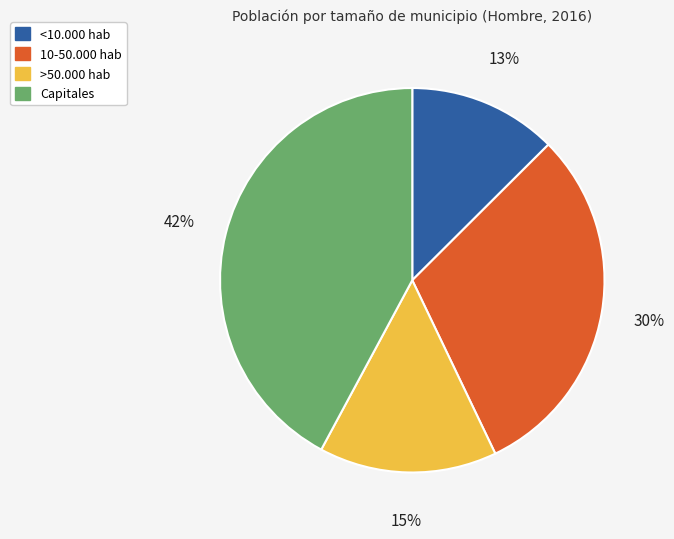

What is the largest slice in the pie chart?

Capitales